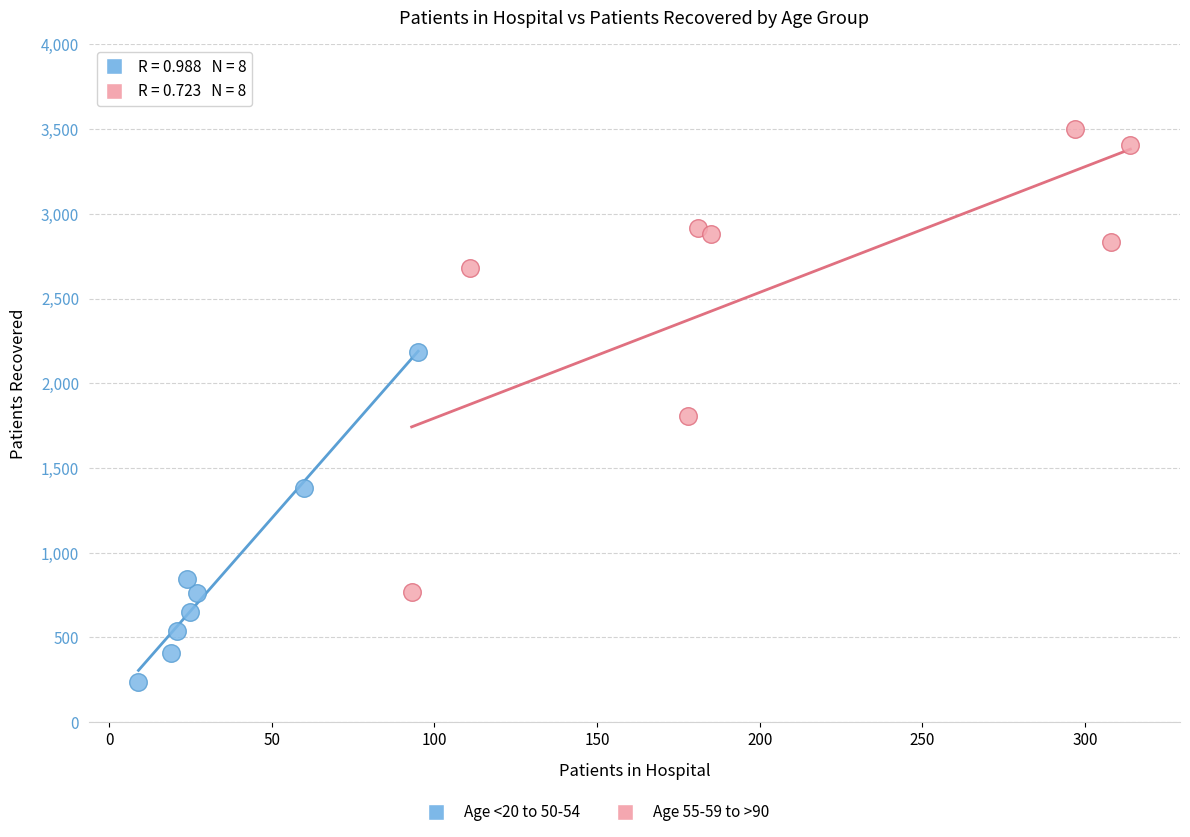

Which series has the widest spread of Y values?

Age 55-59 to >90